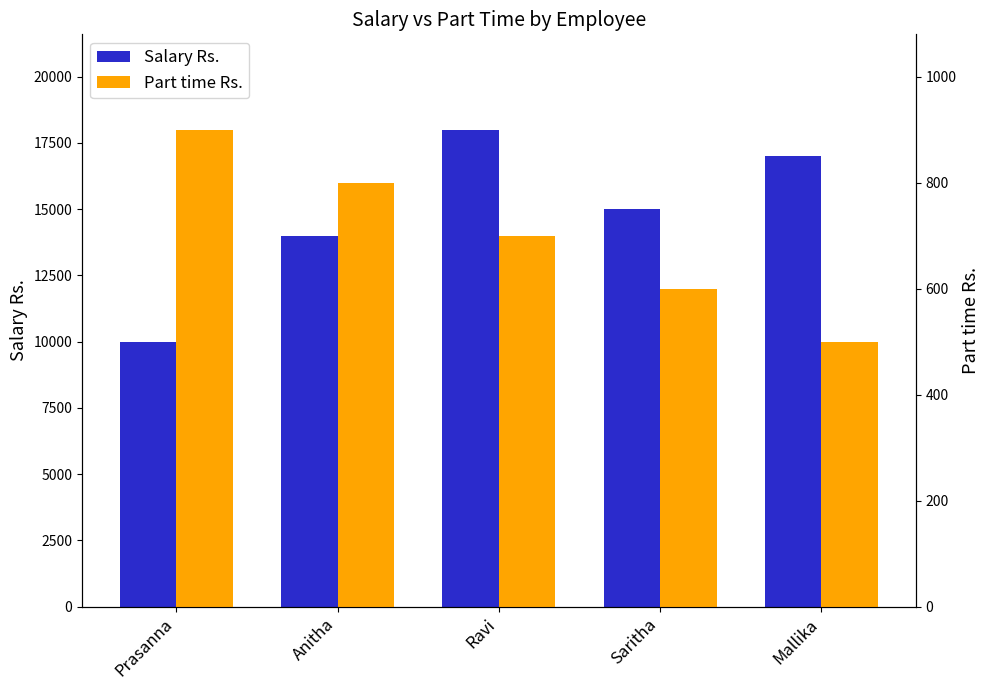

What is the label of the 4th bar from the right?

Anitha